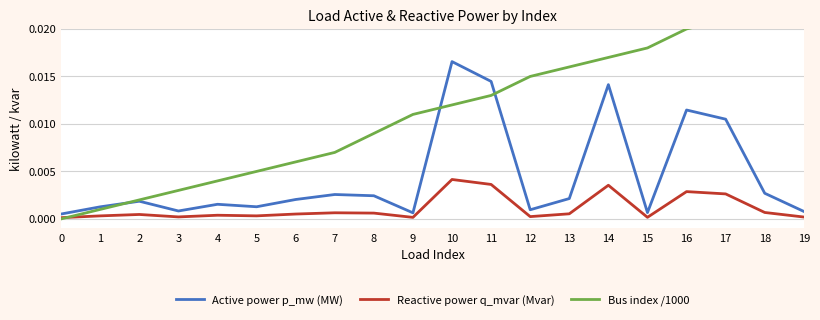

At which category does Active power p_mw (MW) reach its first local peak?

2